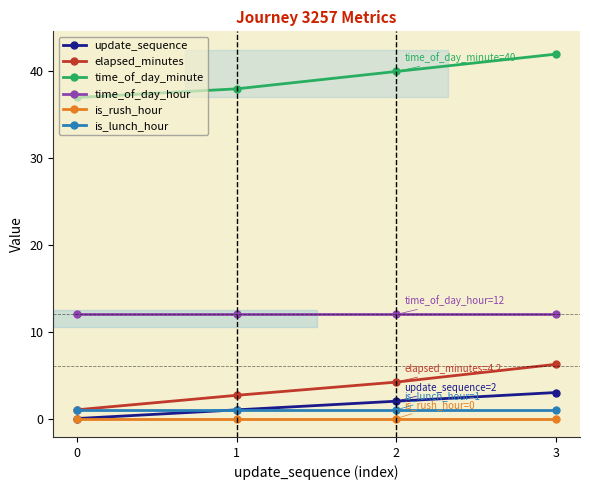

True or false: time_of_day_minute and elapsed_minutes intersect in this chart.

False